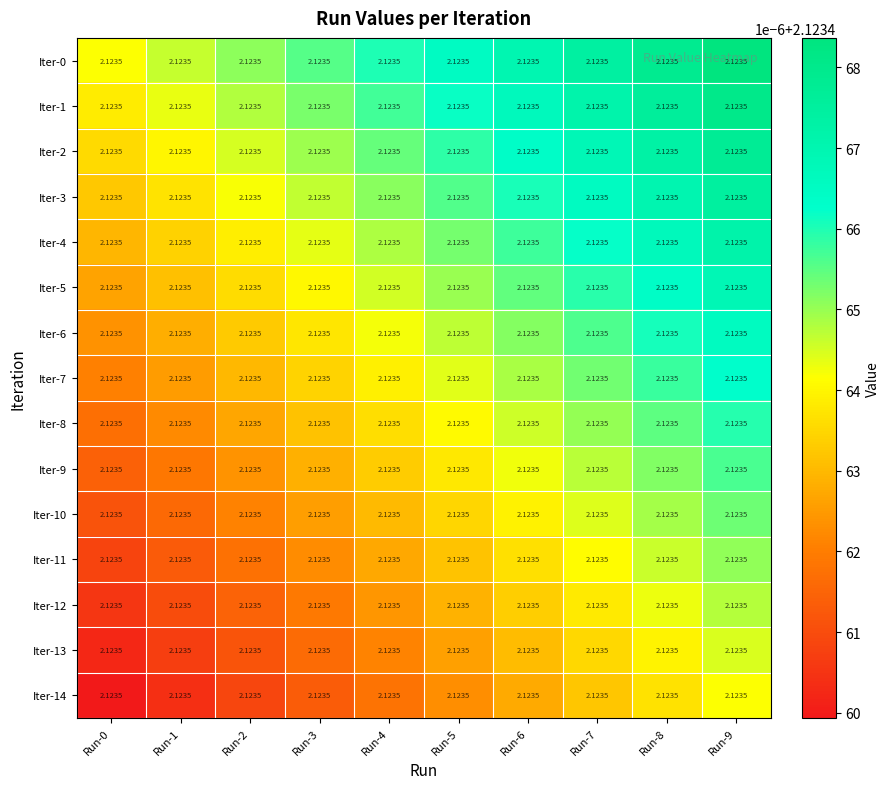

What is the maximum value for Iter-11?

2.1